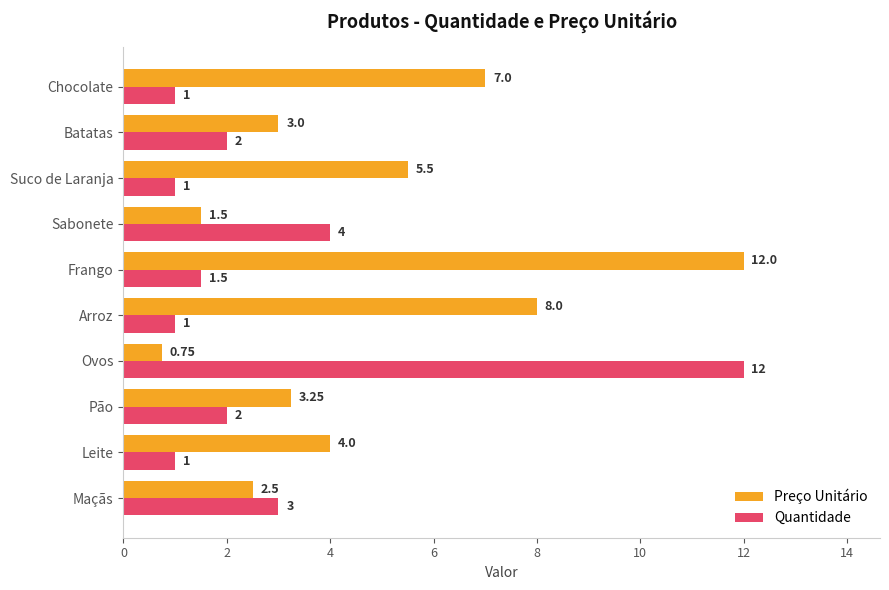

Between Pão and Sabonete, which series saw the biggest shift?

Quantidade